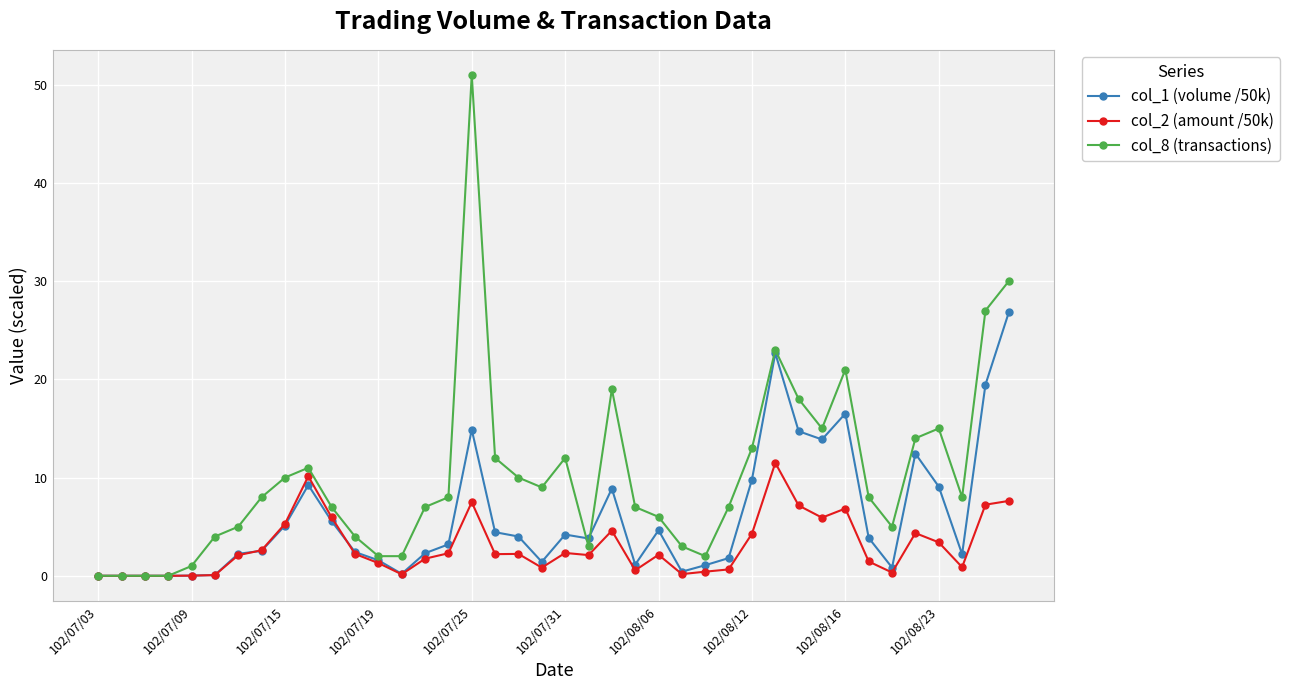

List the series in order of their peak value, lowest first.

col_2 (amount /50k), col_1 (volume /50k), col_8 (transactions)